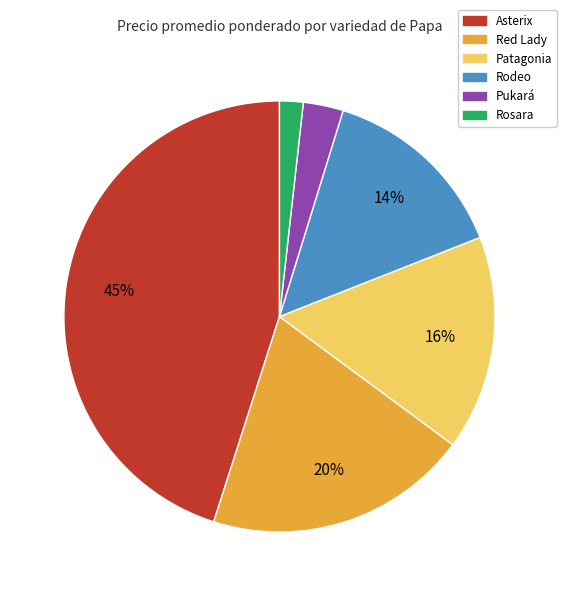

Between Patagonia and Asterix, which is larger?

Asterix